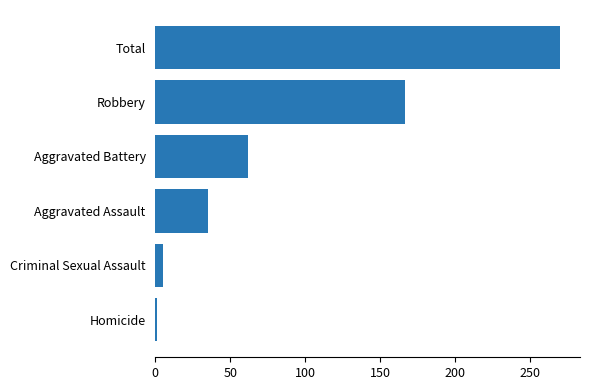

Is it true that the value at Total is 270?

True